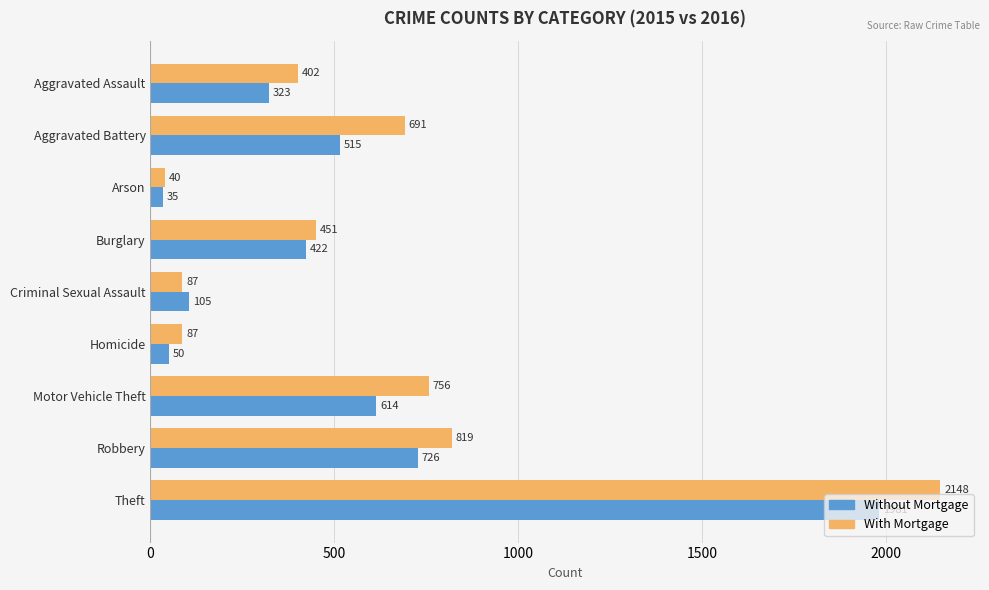

What is the sum of the With Mortgage values at Homicide and Motor Vehicle Theft?

843